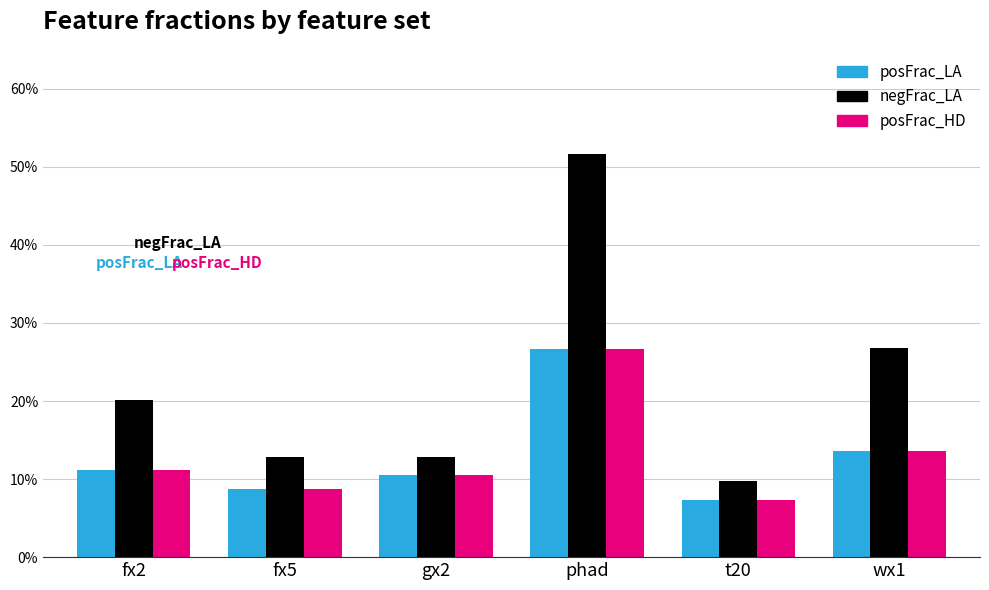

Between phad and fx5, which is larger?

phad